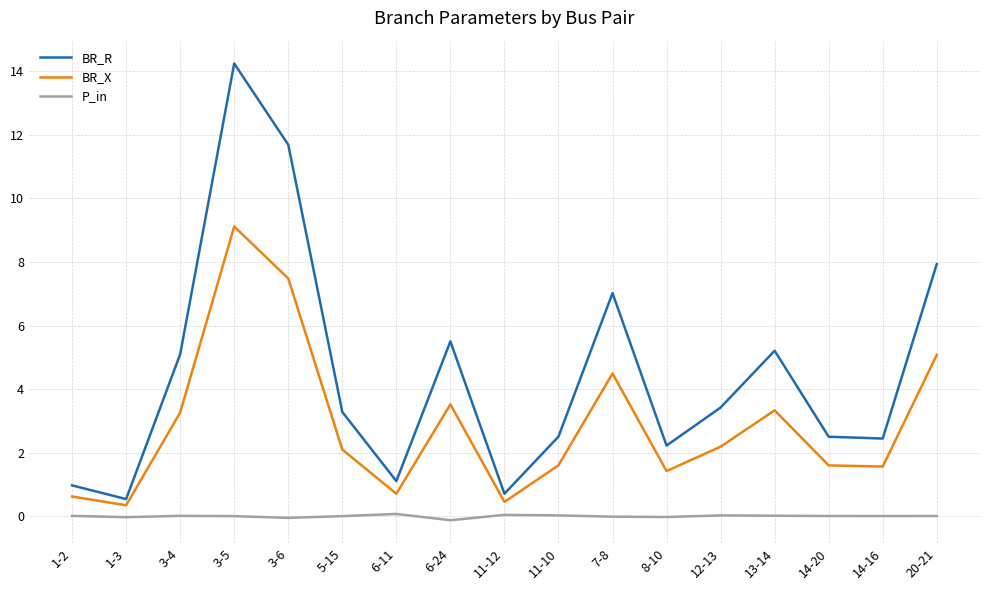

How many lines are shown in the chart?

3